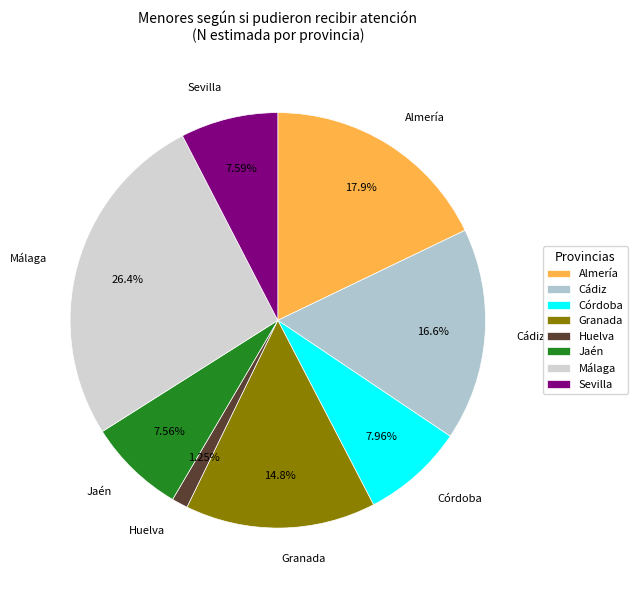

To the nearest percent, what is the difference between the Huelva and Málaga slice percentages?

25%